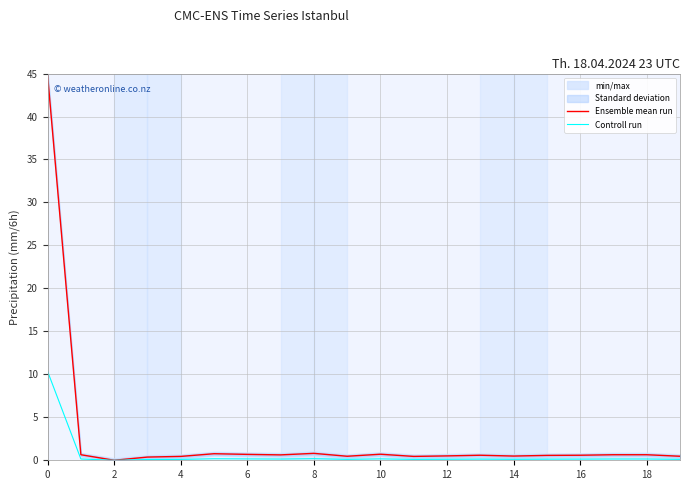

Count the number of data series in this chart.

2